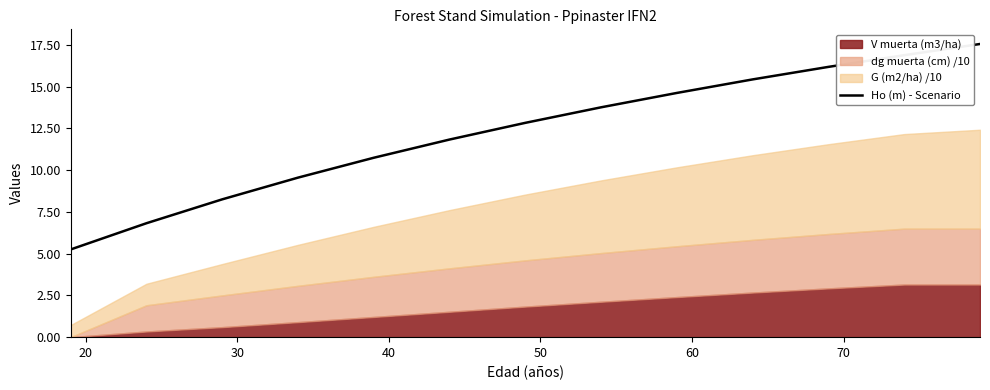

Reading right to left, what are all the values shown in this chart?

17.6	16.9	16.2	15.4	14.6	13.8	12.8	11.8	10.7	9.6	8.2	6.8	5.2